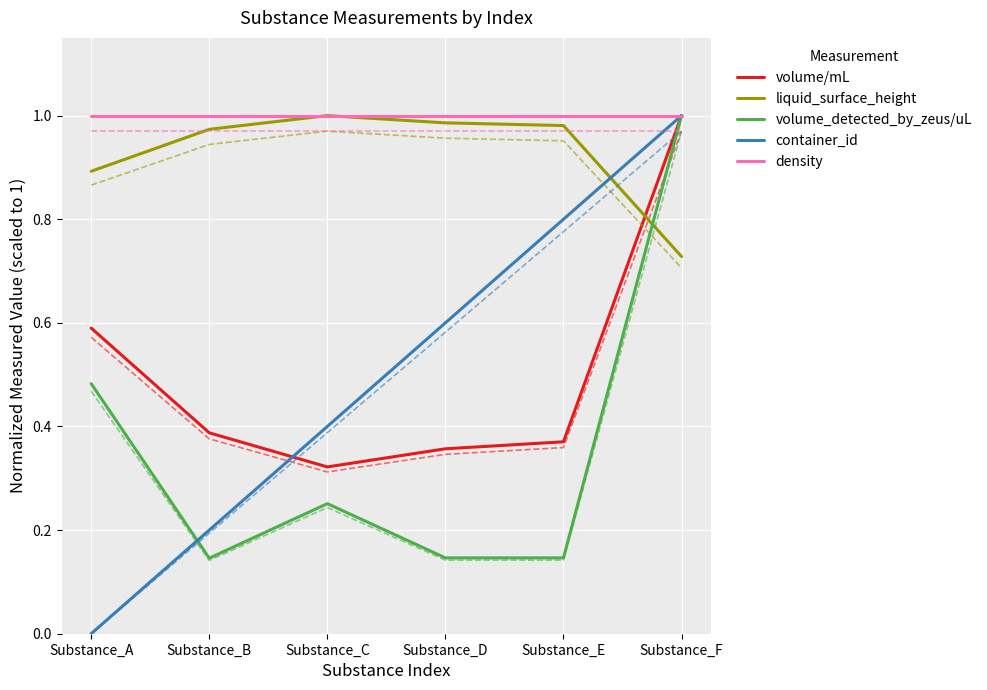

How many series are shown in this chart?

5